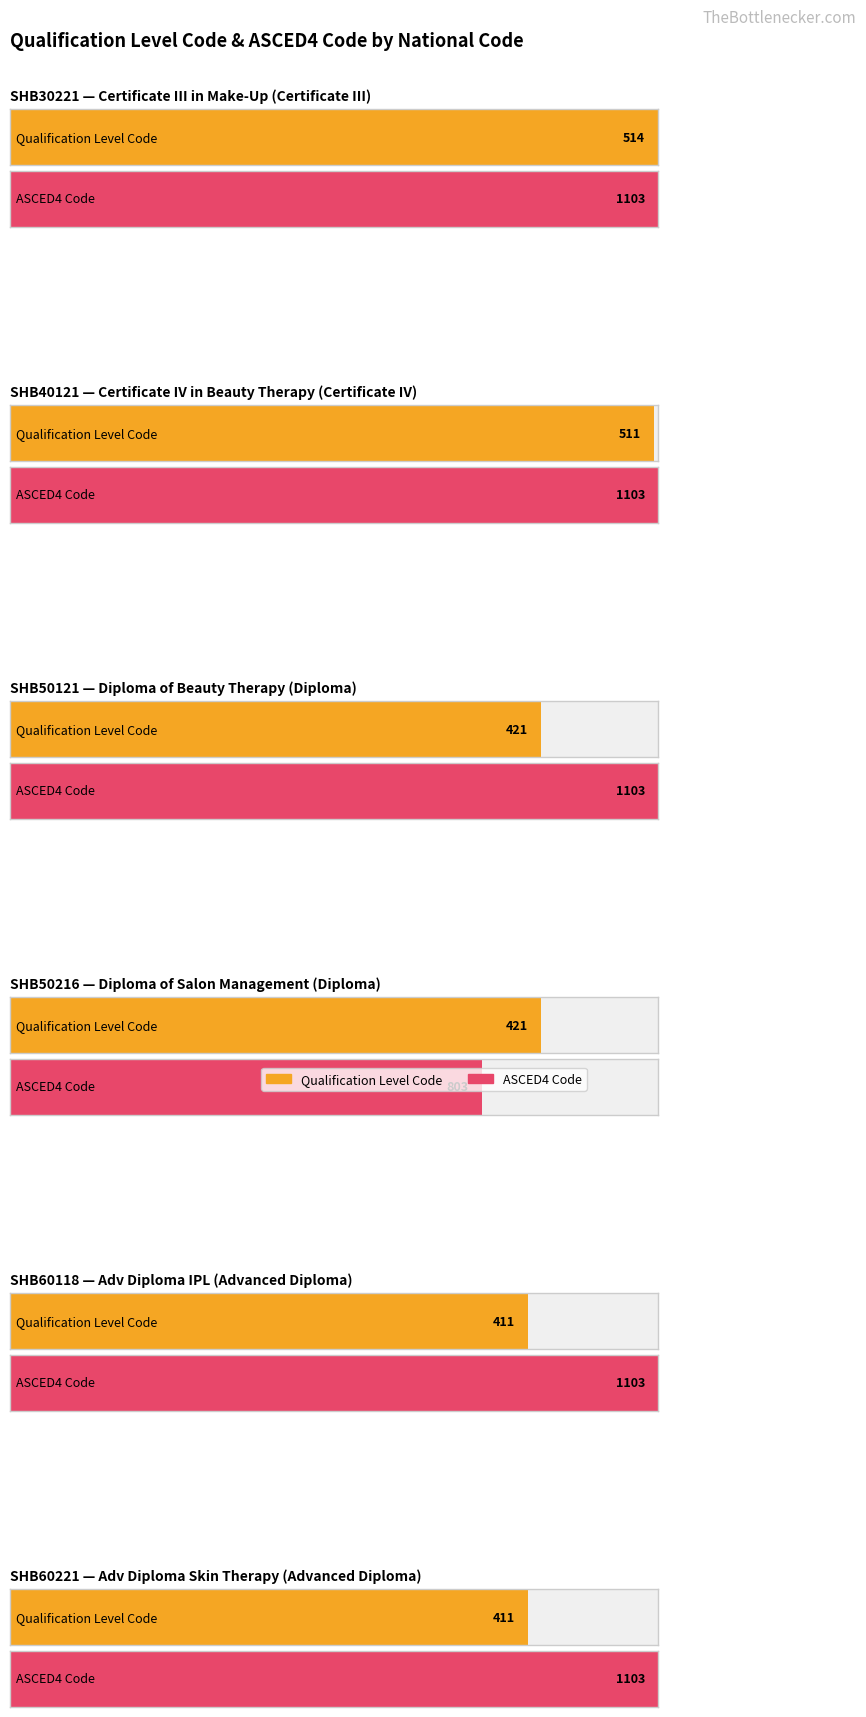

True or false: ASCED4 Code has a value of 1103 at SHB50121.

True